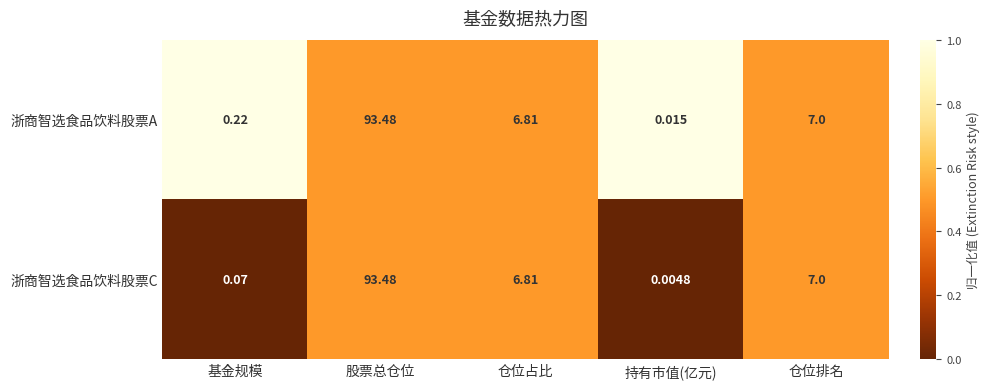

Which series has the largest total across all categories?

浙商智选食品饮料股票A